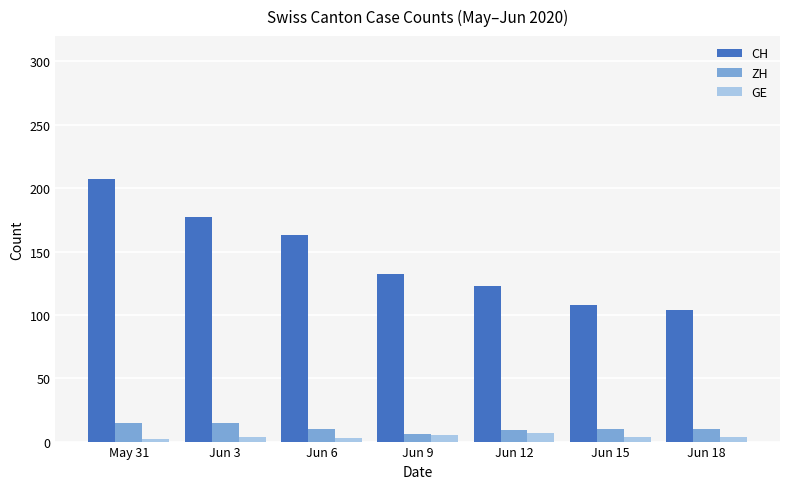

Which label corresponds to the largest value in the chart?

May 31